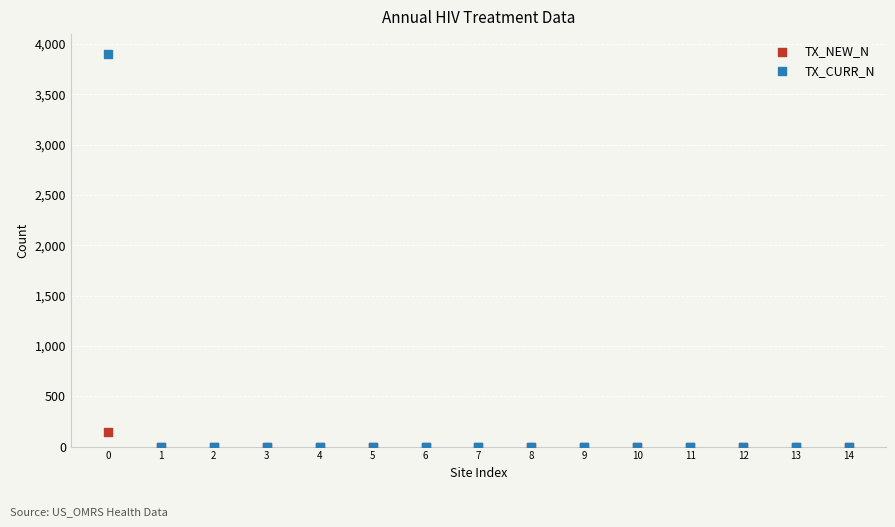

Across all series, what Y value is closest to 1951?

142